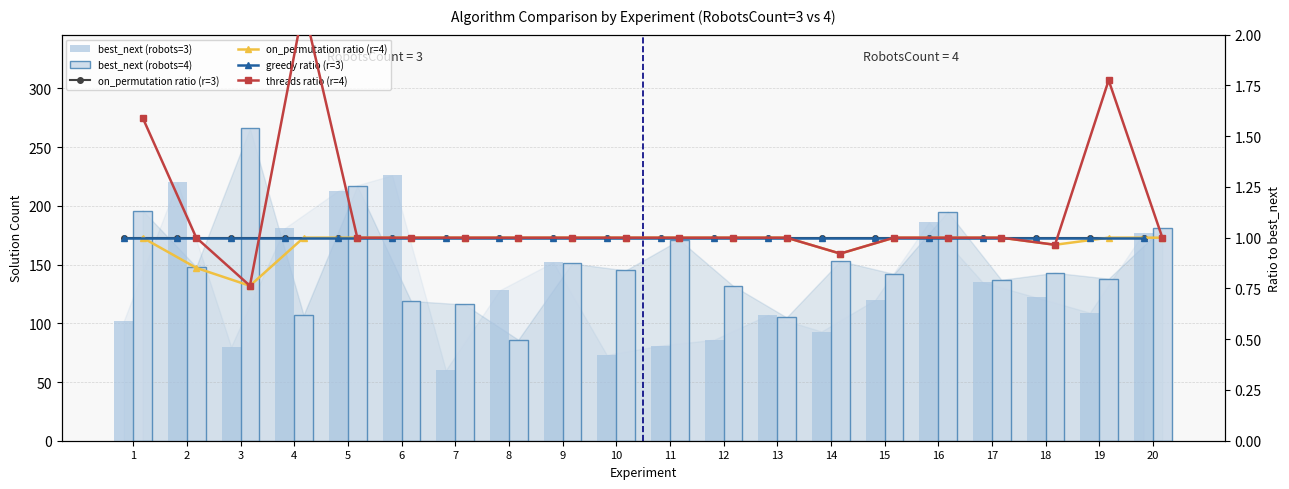

Which series has the widest spread of values?

best_next (robots=4)